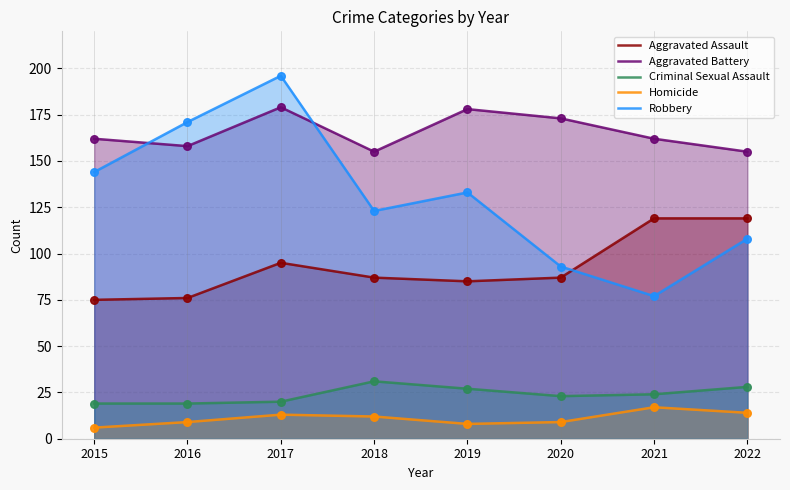

Is the value of Homicide at 2021 greater than the value of Aggravated Assault at 2016?

No